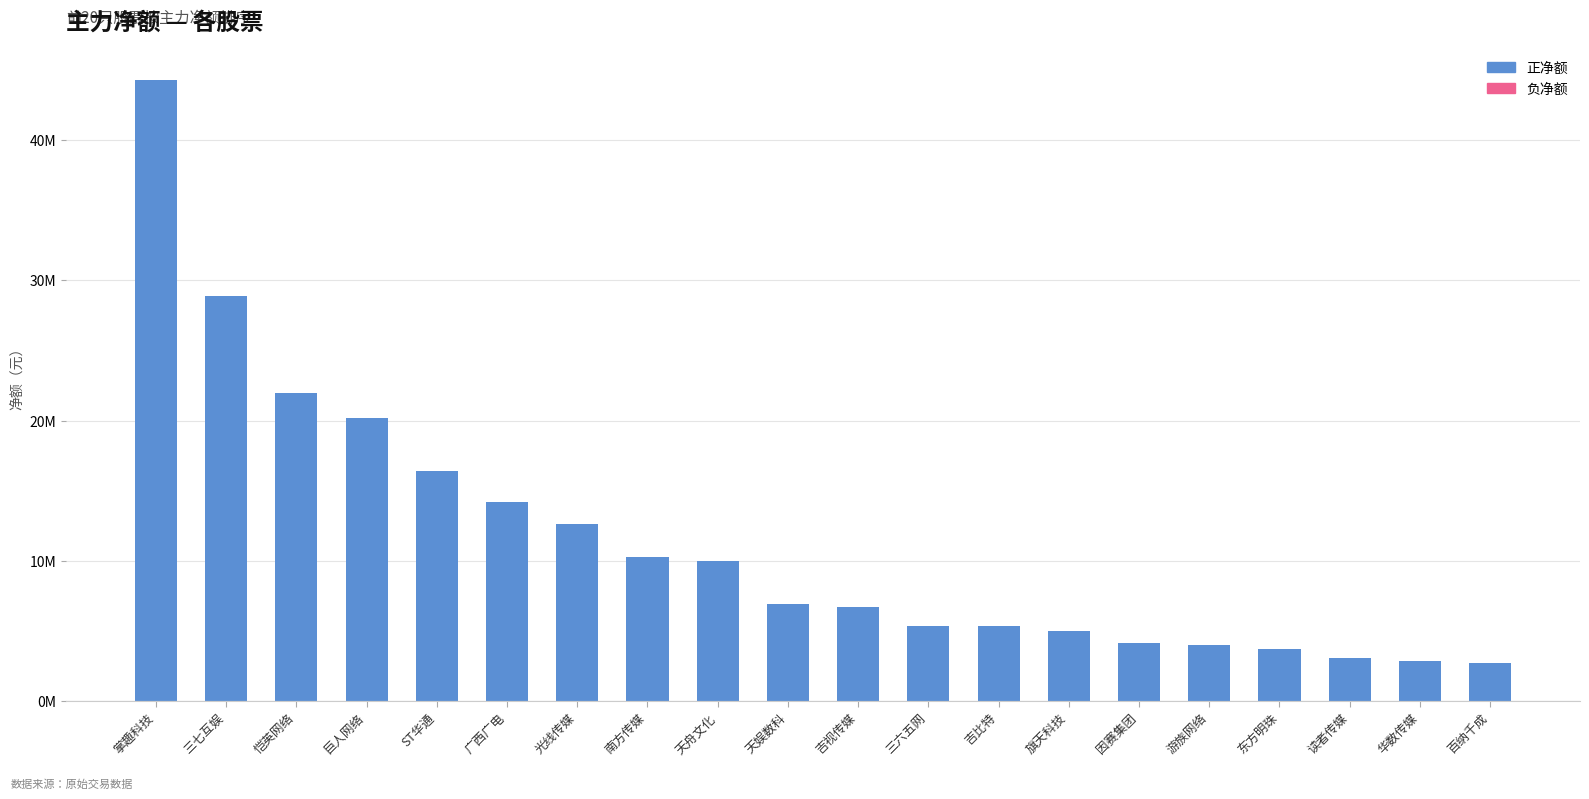

Which category has the highest value across all series?

掌趣科技